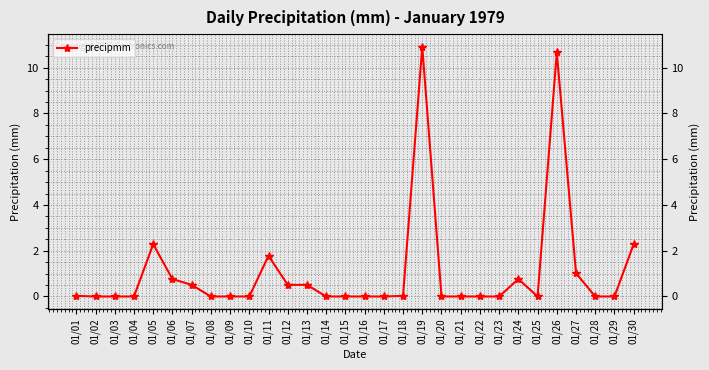

List the labels in order of value, largest first.

01/19, 01/26, 01/05, 01/30, 01/11, 01/27, 01/06, 01/24, 01/07, 01/12, 01/13, 01/01, 01/18, 01/02, 01/03, 01/04, 01/08, 01/09, 01/10, 01/14, 01/15, 01/16, 01/17, 01/20, 01/21, 01/22, 01/23, 01/25, 01/28, 01/29